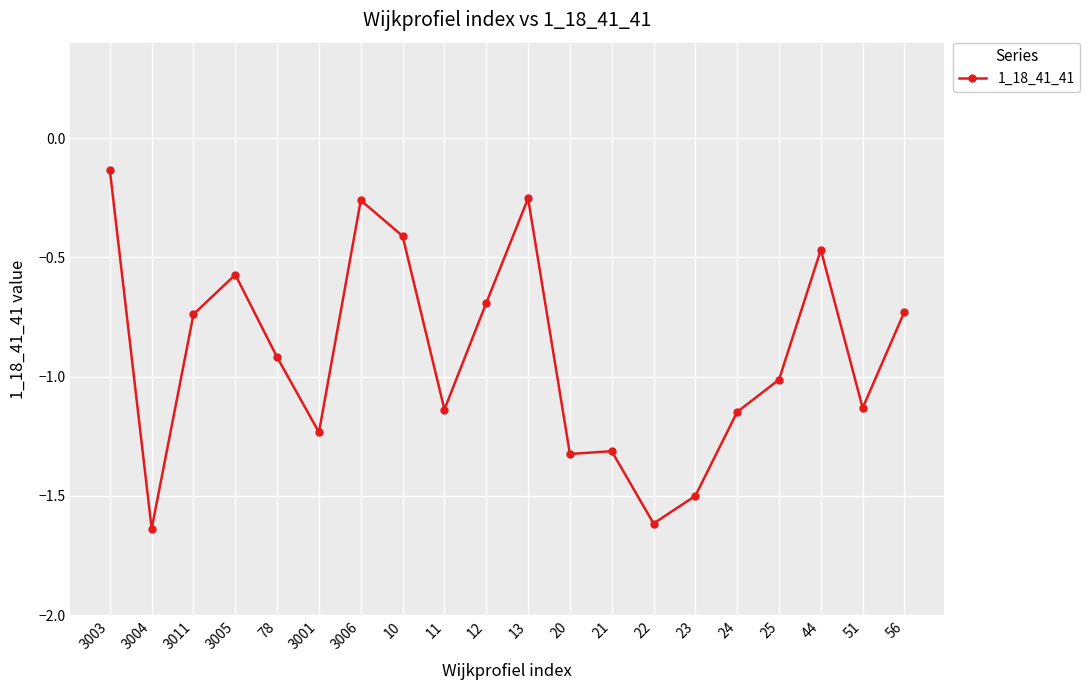

Where is the first local maximum?

3005